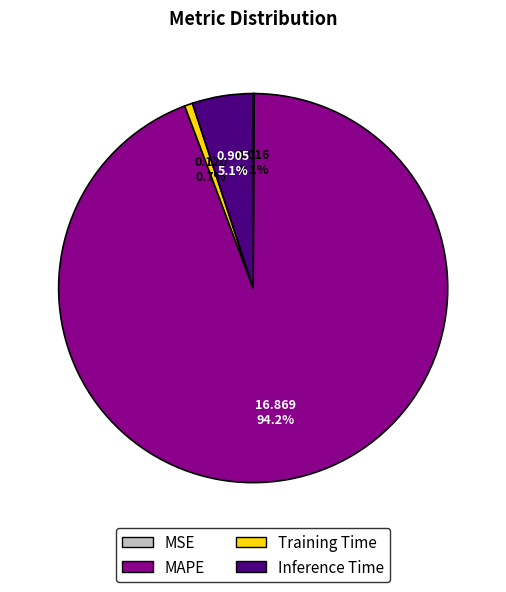

Is the sum of MAPE and Training Time greater than half?

Yes